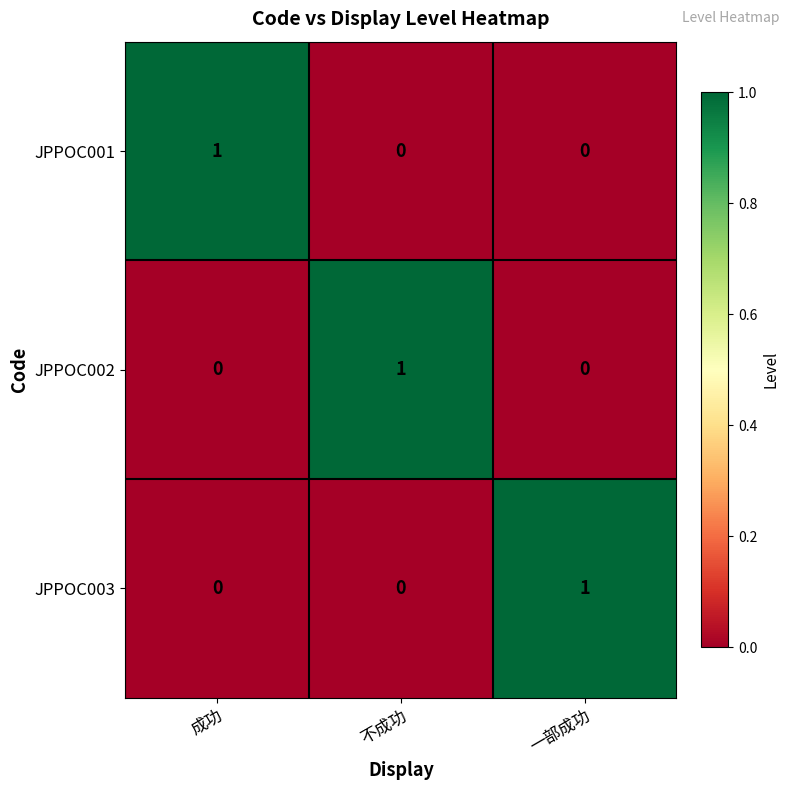

Reading right to left, what are all the values shown in this chart?

JPPOC001: 0	0	1
JPPOC002: 0	1	0
JPPOC003: 1	0	0